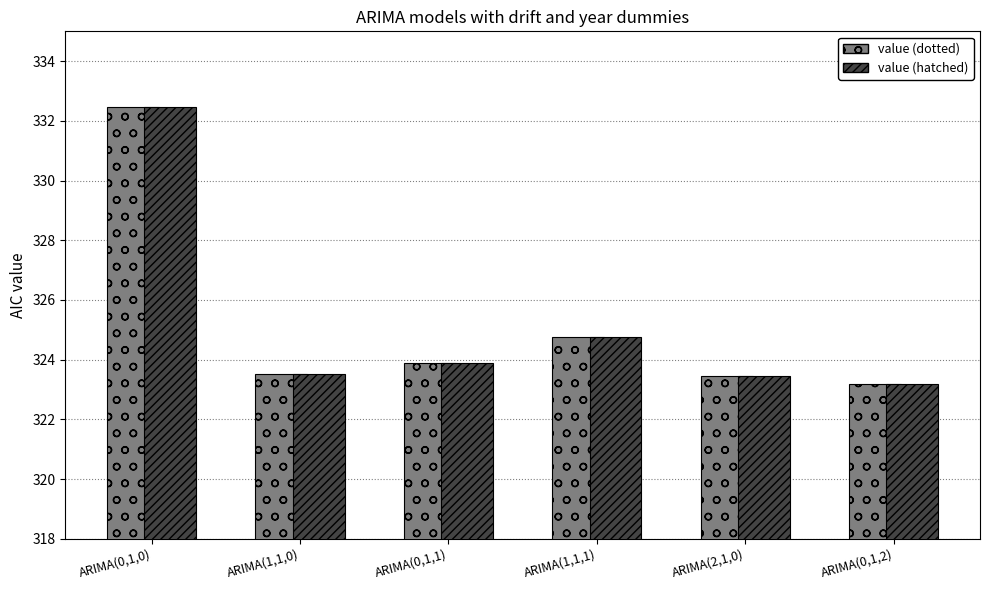

What is the difference between the value (dotted) values at ARIMA(1,1,1) and ARIMA(0,1,0)?

7.7